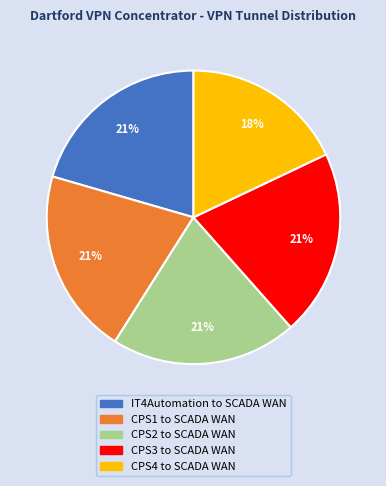

Combined, do IT4Automation to SCADA WAN and CPS2 to SCADA WAN account for over 50%?

No